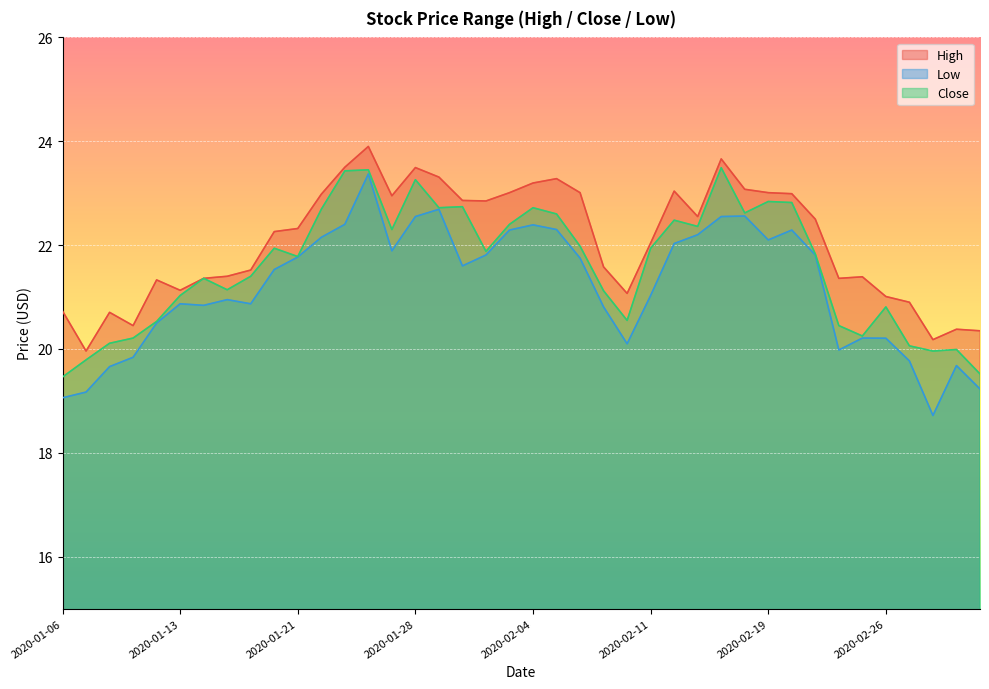

Is it true that Low equals 21.8 at 2020-01-31?

True